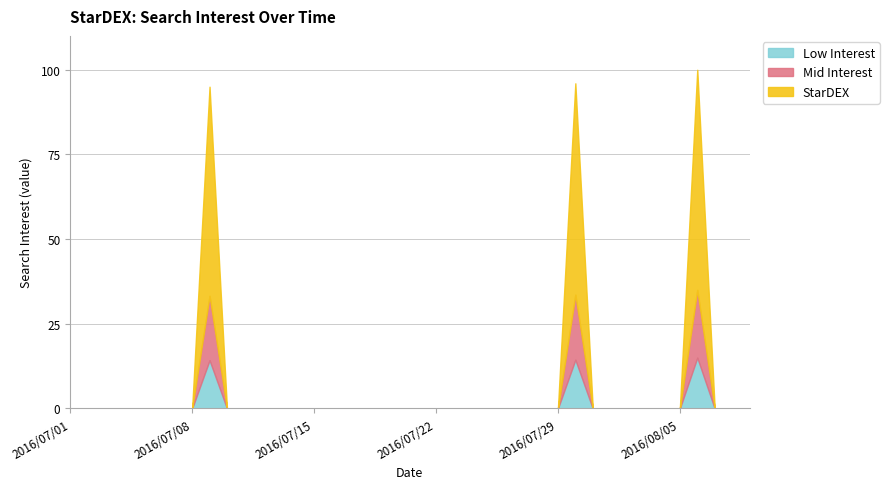

What is the greatest value displayed?

100